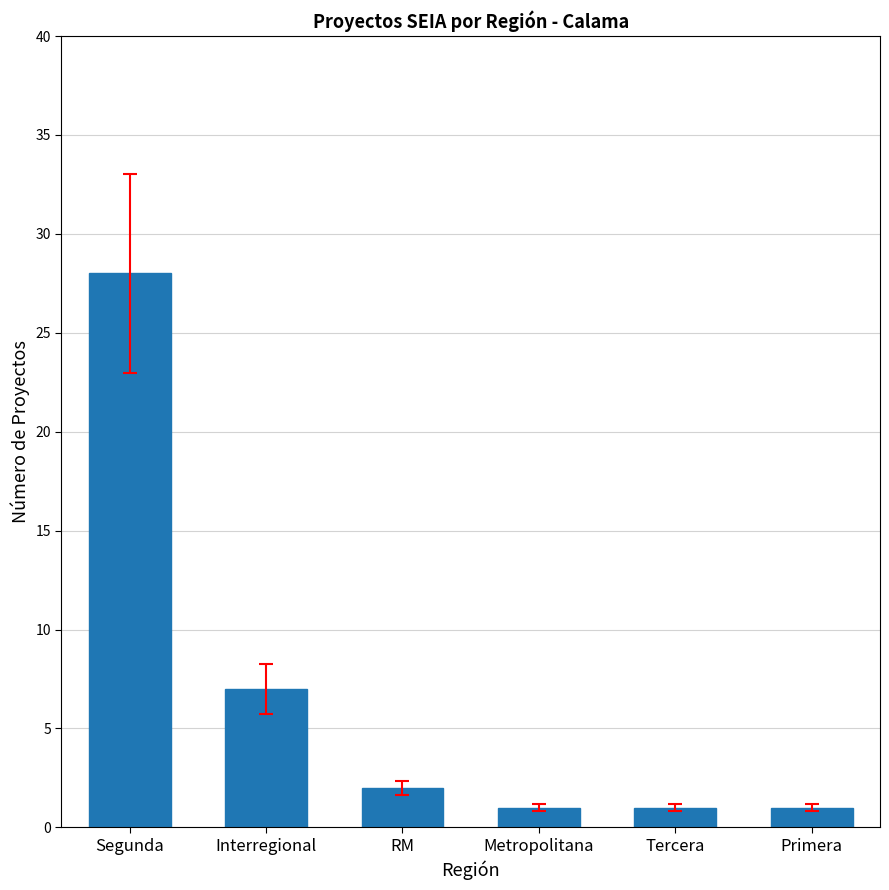

Count the number of data series in this chart.

1